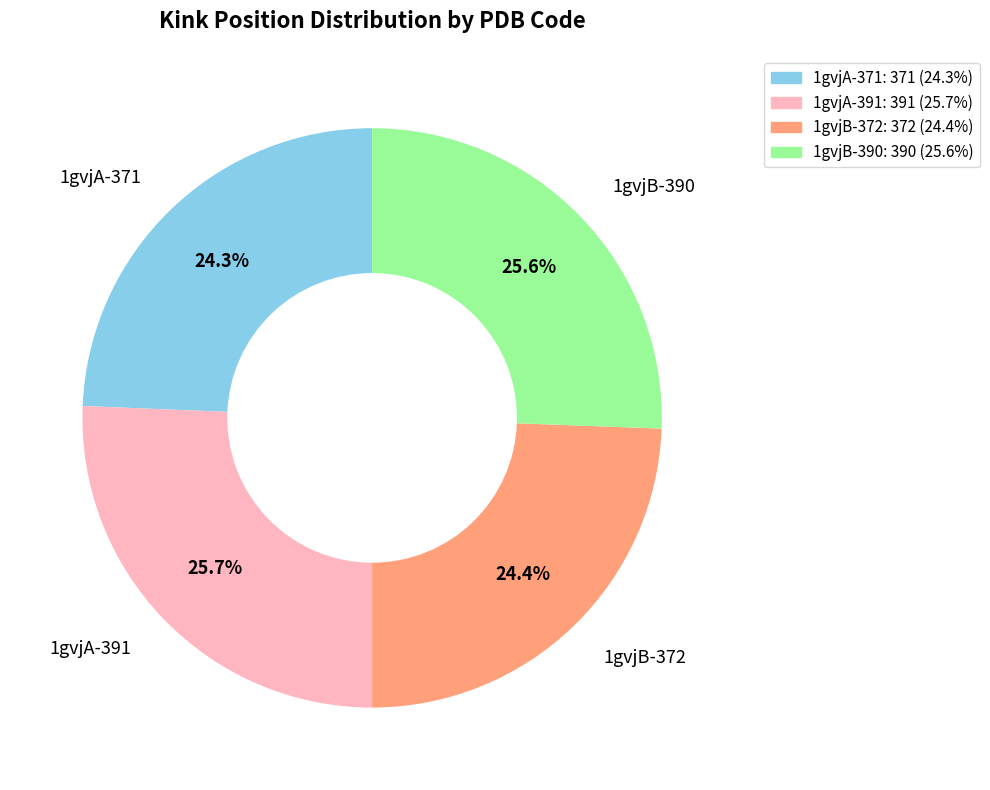

To the nearest percent, what is the combined percentage of 1gvjB-372 and 1gvjA-371?

49%